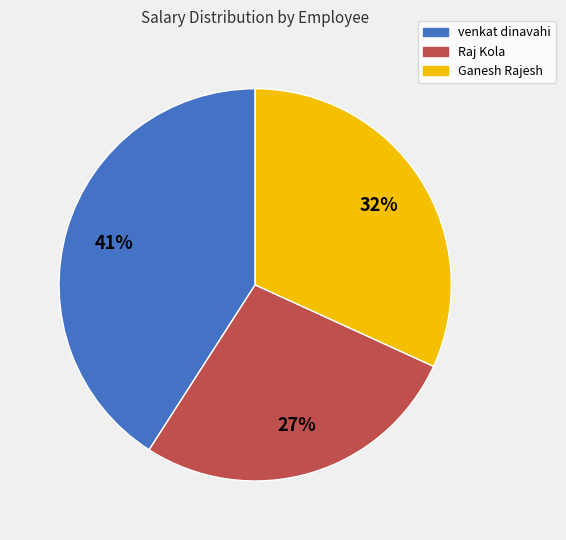

To the nearest percent, what portion does venkat dinavahi represent?

41%